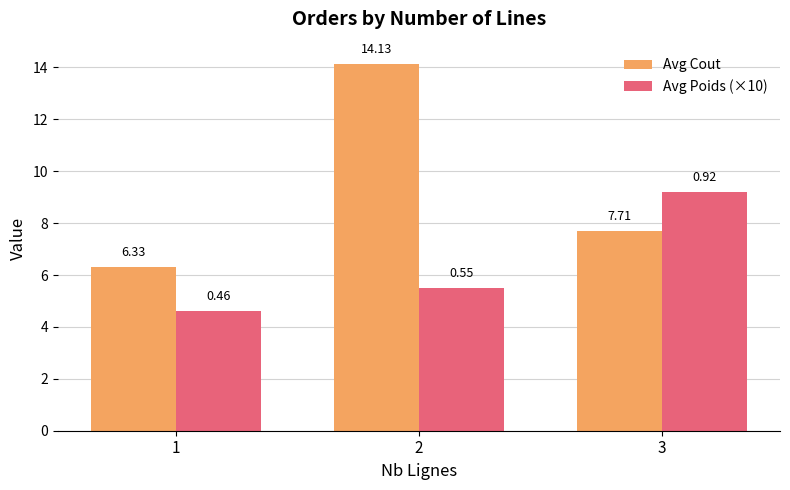

The Avg Poids (×10) series shows 5.5 at 2. True or false?

True